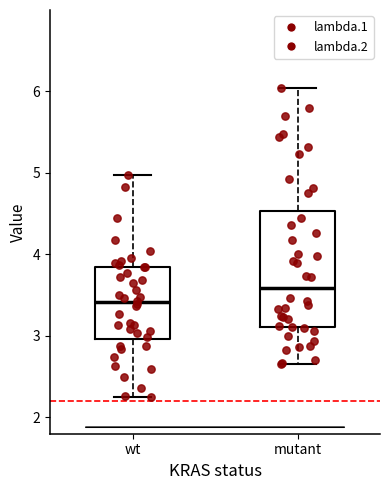

Which box has the lowest median line?

wt